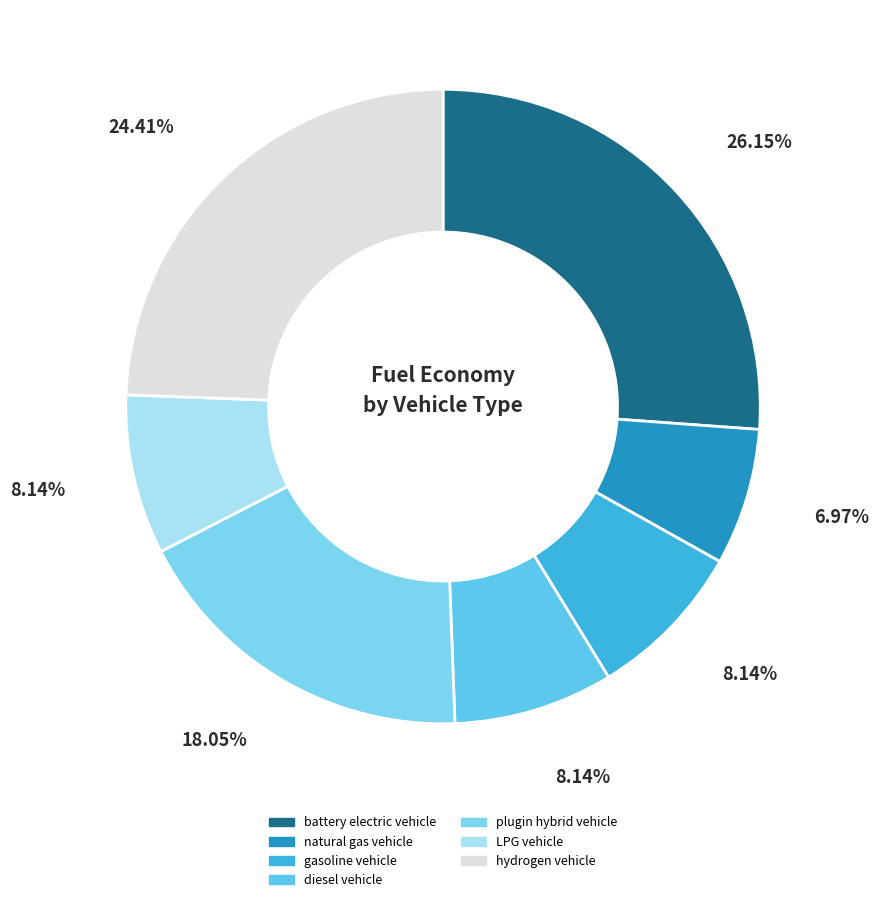

What percentage is NOT represented by plugin hybrid vehicle?

82.0%